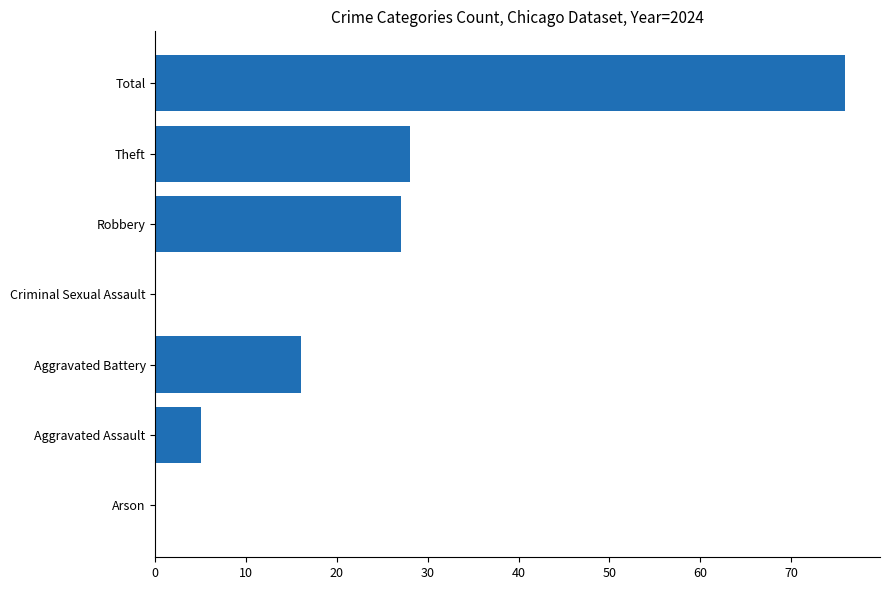

Reading bottom to top, list all the values displayed in this chart.

Arson=0	Aggravated Assault=5	Aggravated Battery=16	Criminal Sexual Assault=0	Robbery=27	Theft=28	Total=76